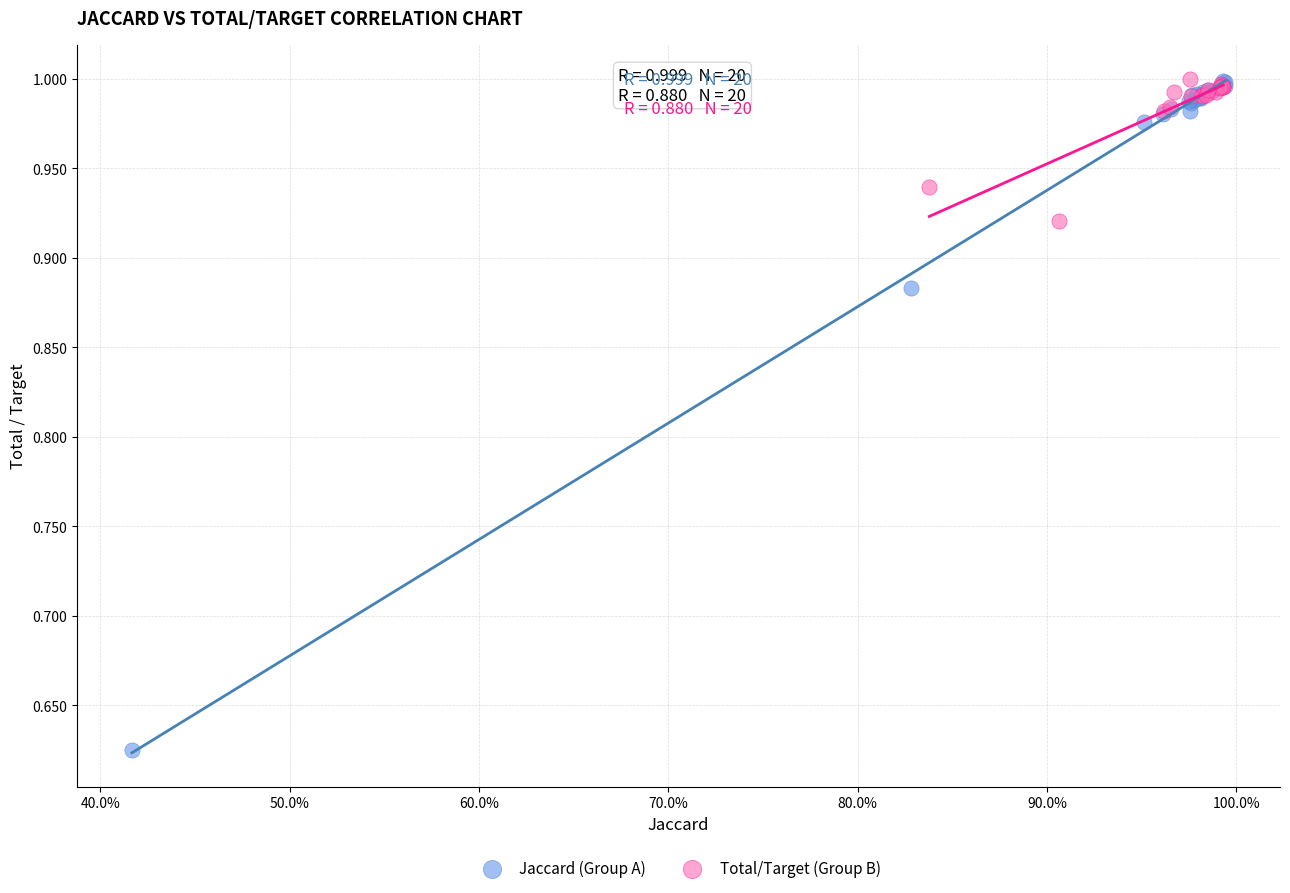

Which series has the widest spread of Y values?

Jaccard (Group A)